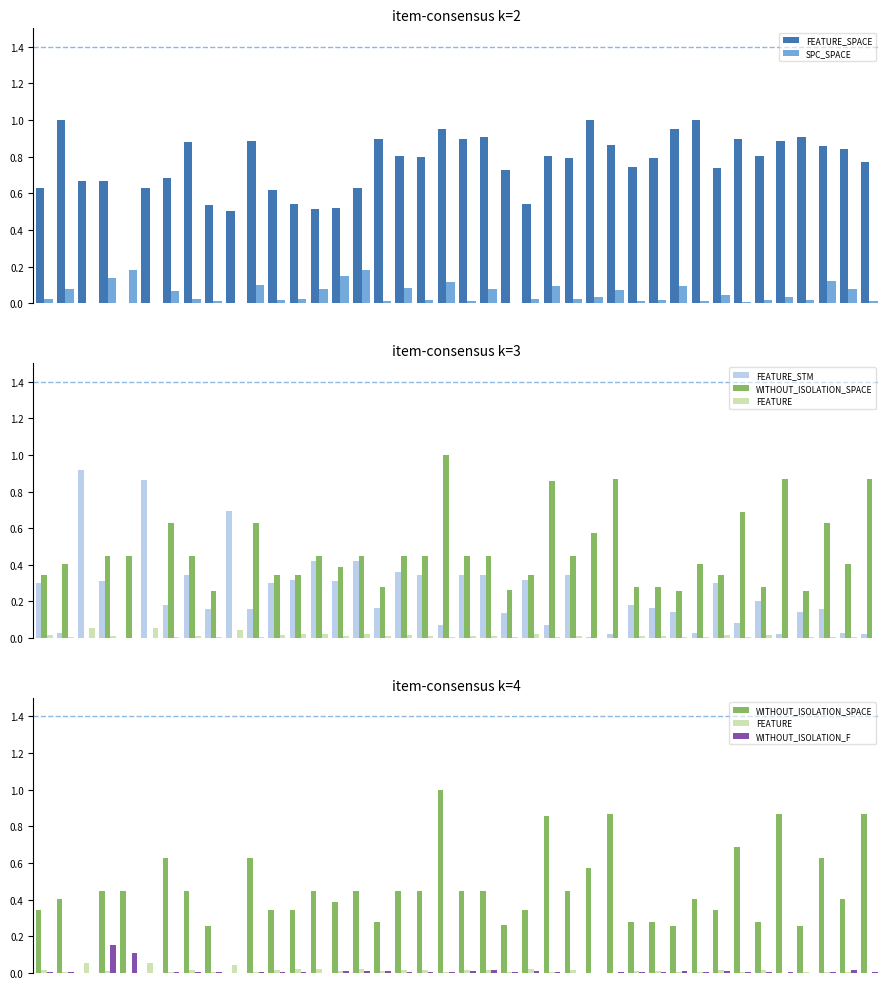

Are the bars grouped side by side (vs. stacked)?

Yes